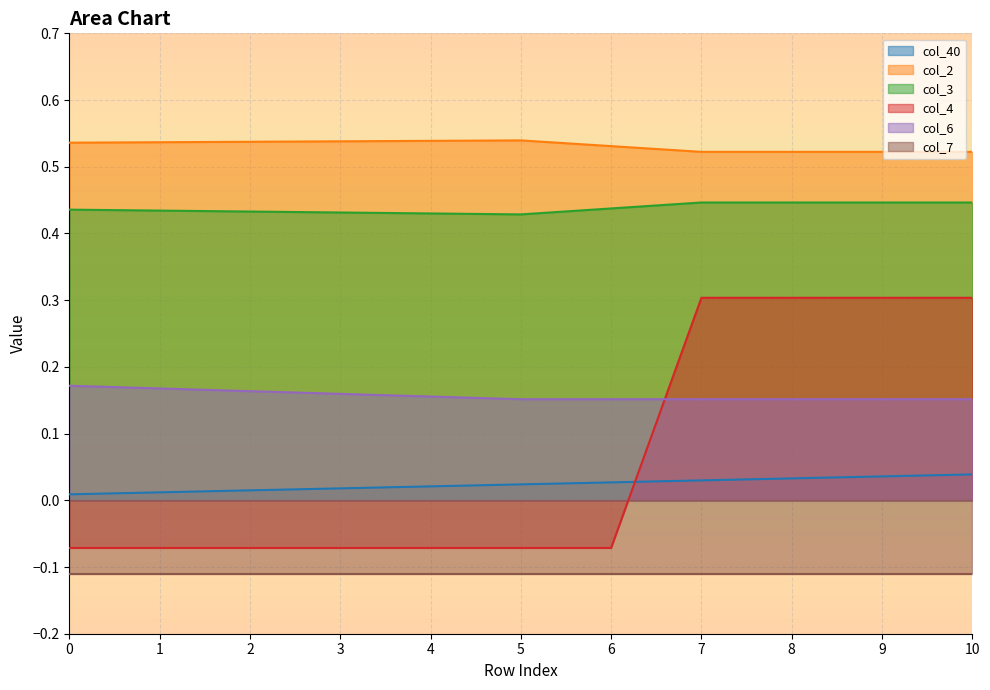

What is the highest value of the col_4 series?

0.3